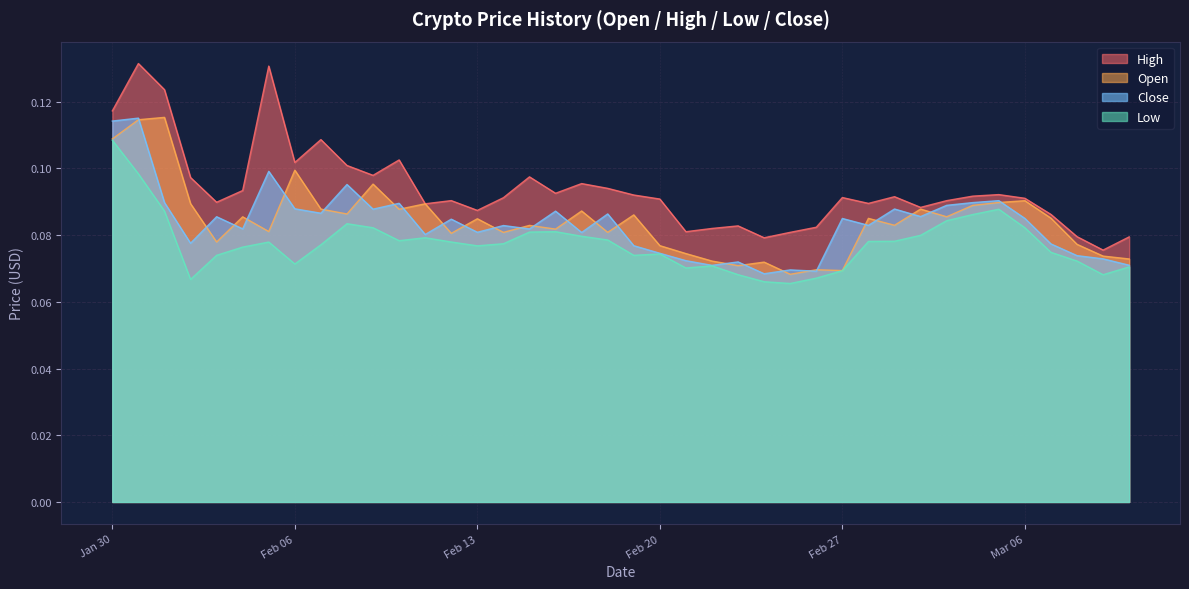

What is the sum of all Close values?

3.3